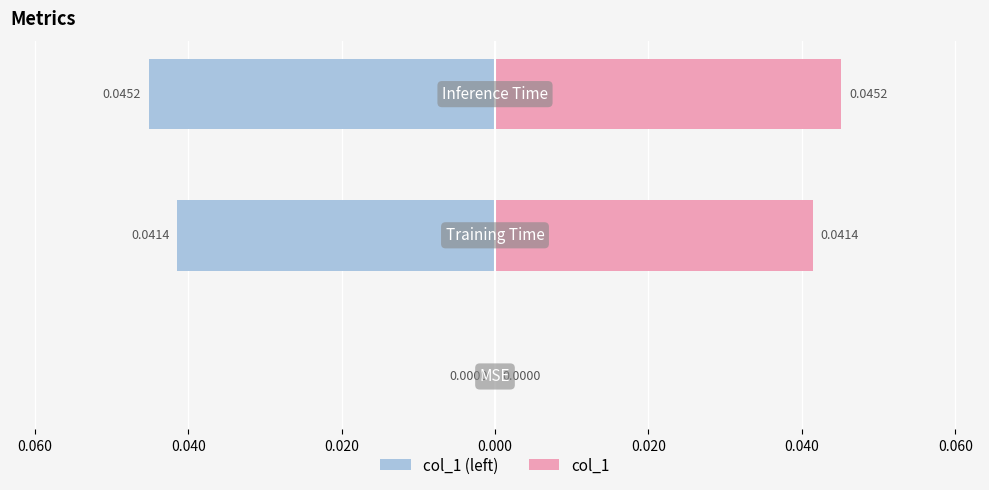

Does the chart contain stacked bars?

No